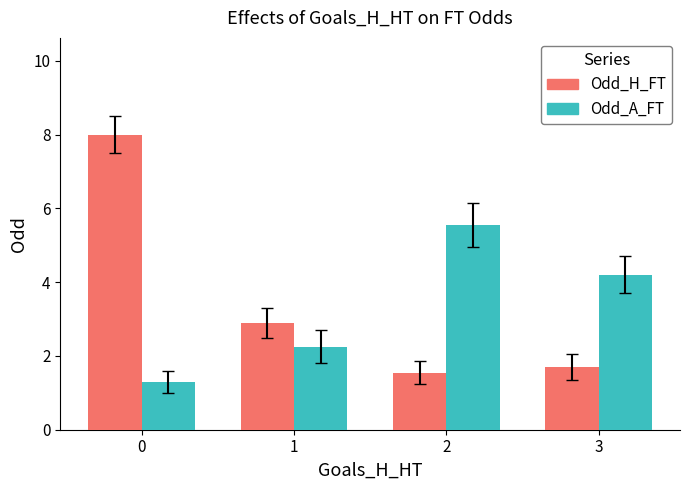

What is the approximate value of Odd_H_FT at 2?

1.6